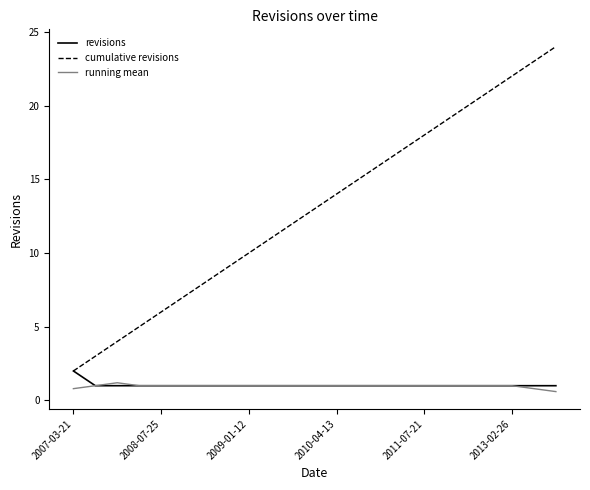

Which series has the widest spread of values?

cumulative revisions